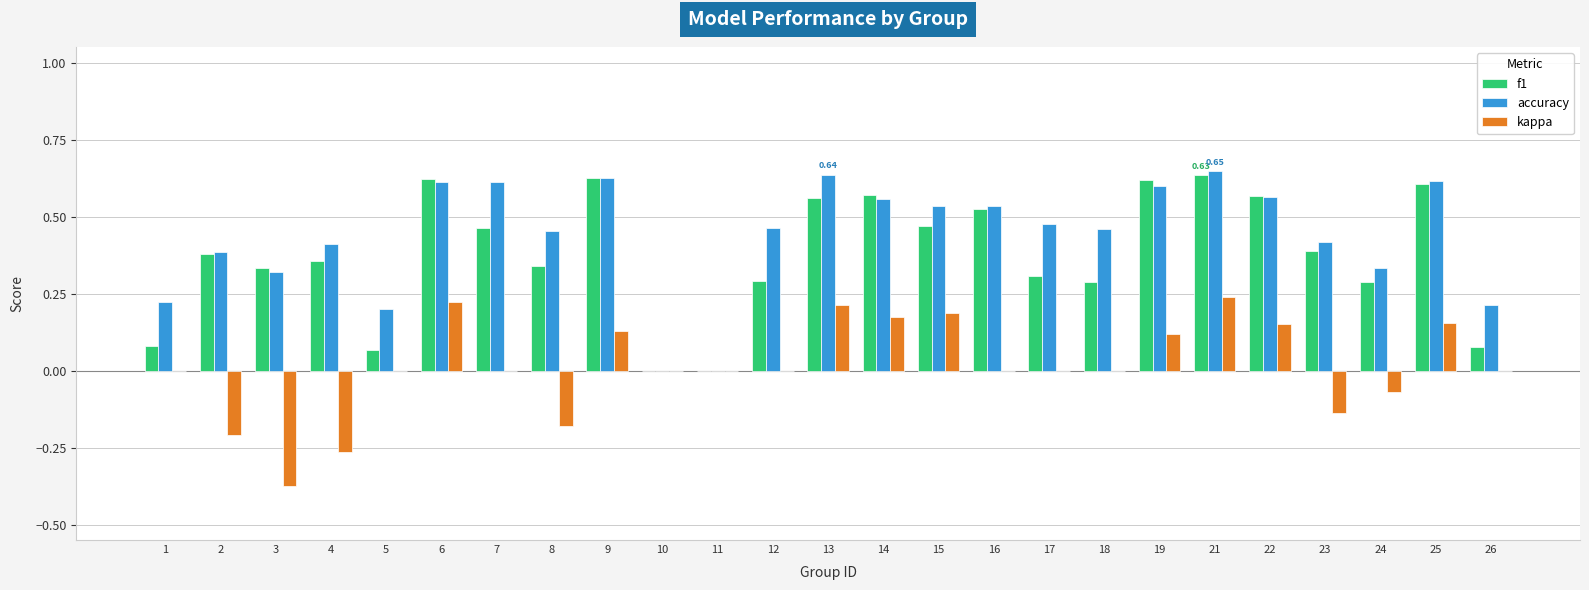

What is the sum of all f1 values?

9.5